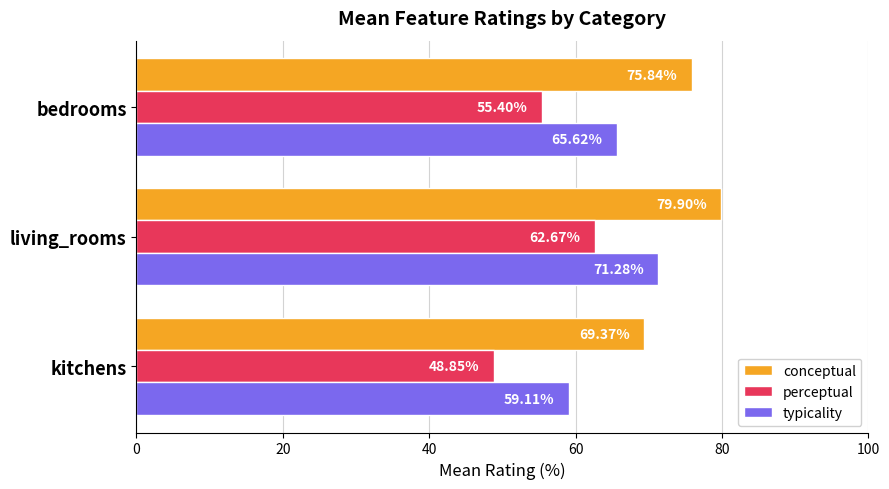

Which series has the largest range (max minus min)?

perceptual